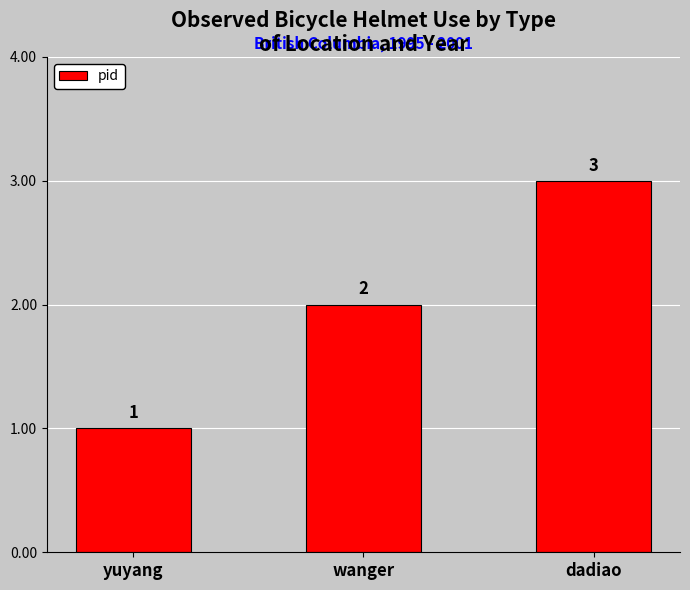

What is the difference between the maximum and minimum values?

2